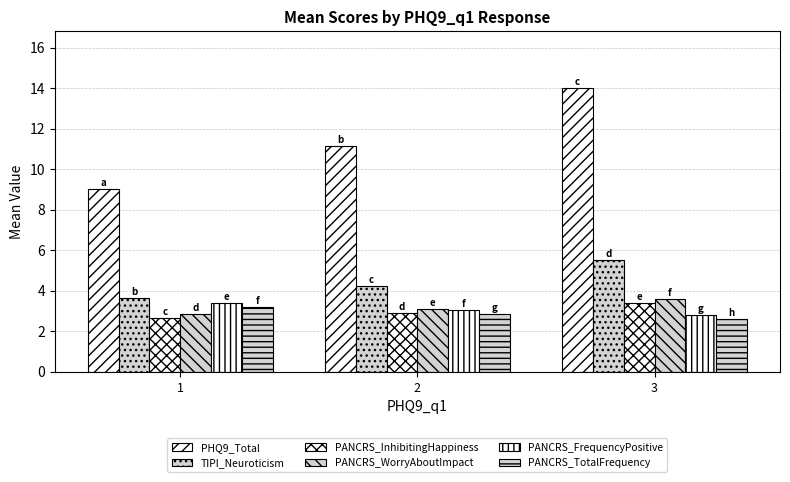

How many data points in TIPI_Neuroticism are above 4?

2